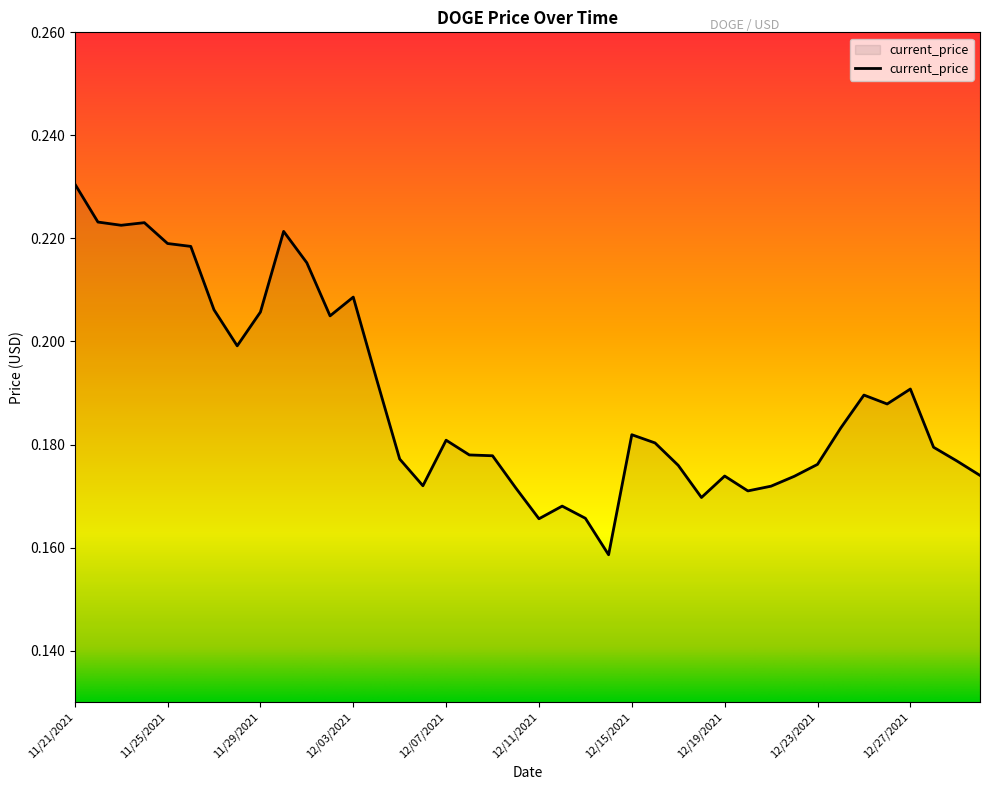

True or false: there are more than 0 points higher than both neighbors.

True